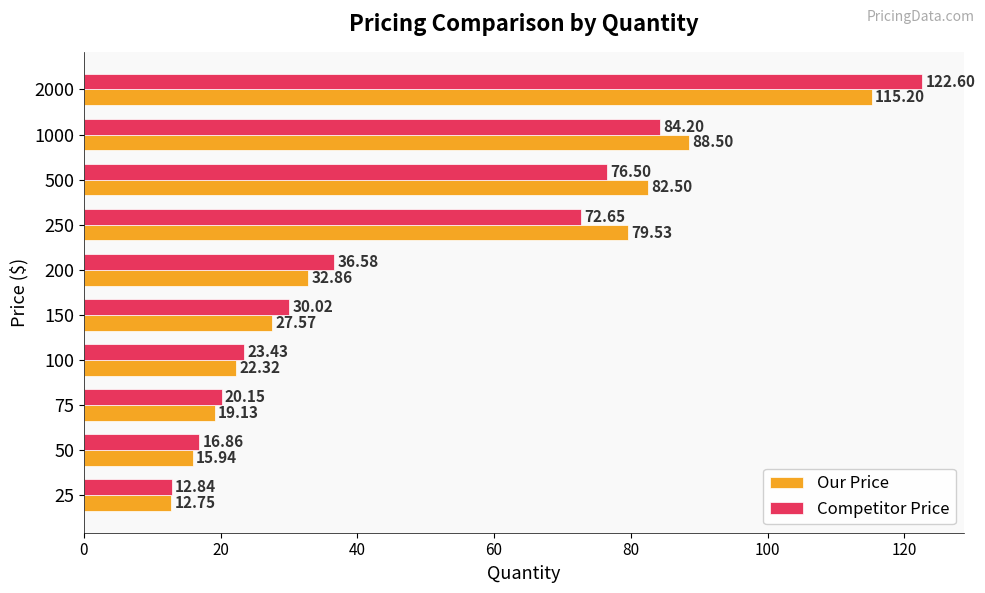

What are all the series names shown in the legend?

Our Price, Competitor Price